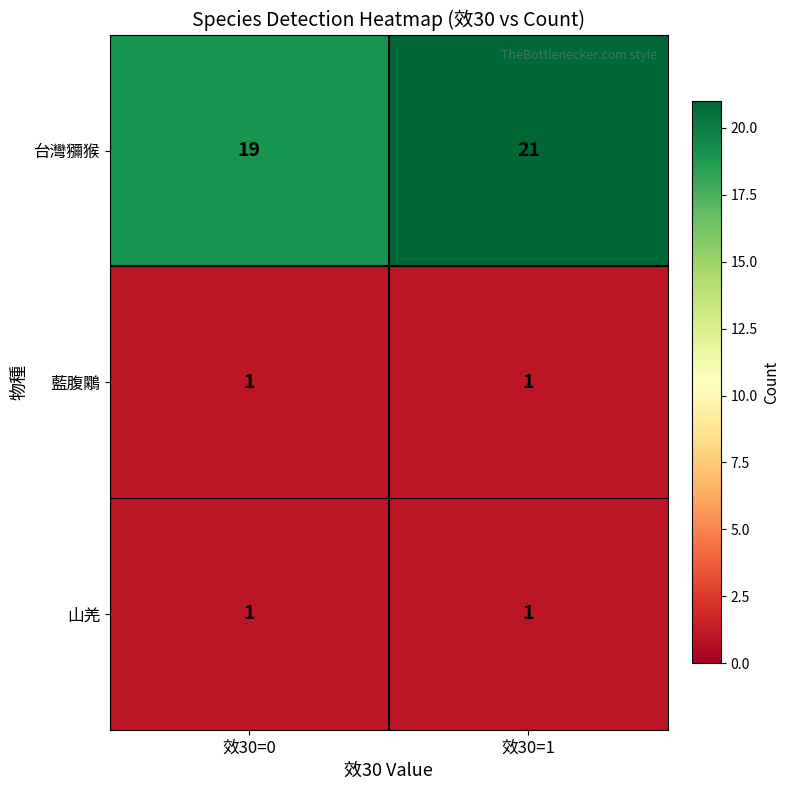

What value does the 台灣獼猴 series have at 效30=0?

19